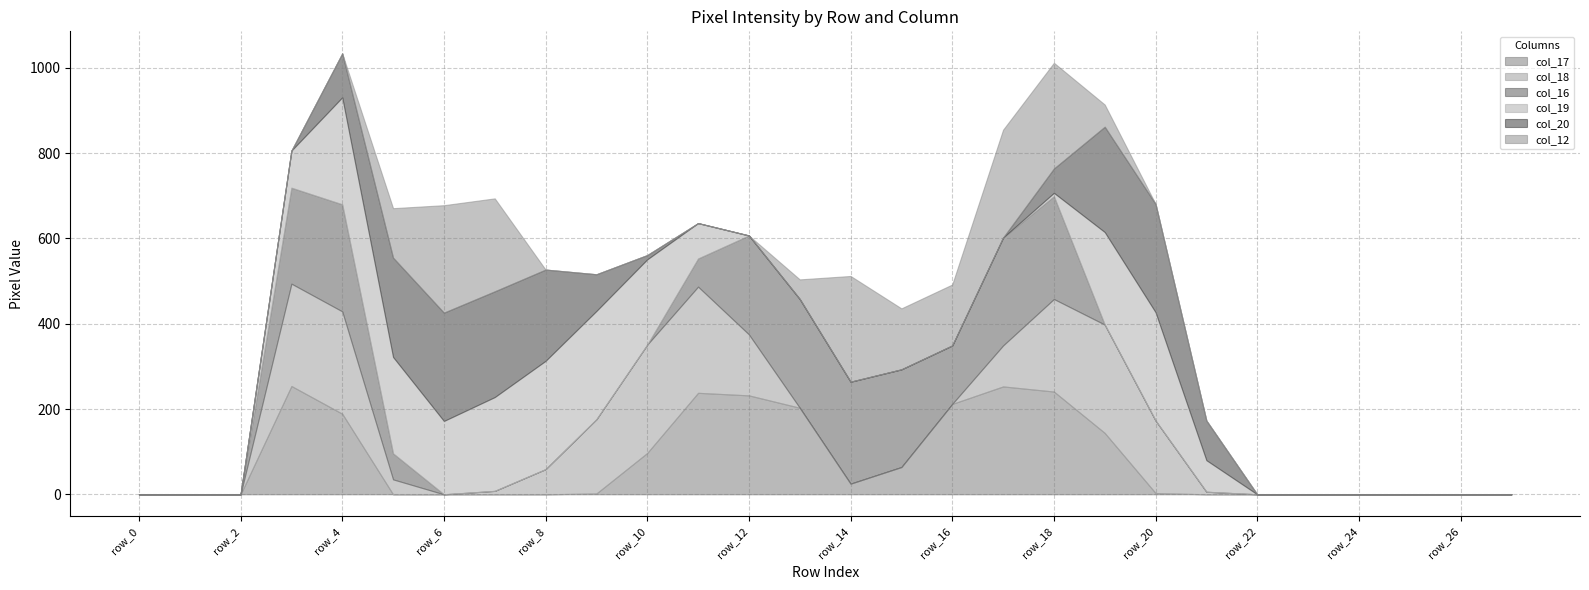

Between row_4 and row_17, which series saw the biggest shift?

col_12